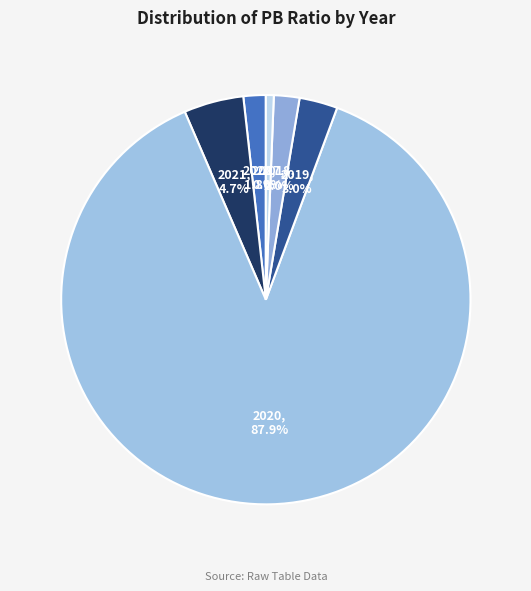

Count the number of slices in the pie.

6